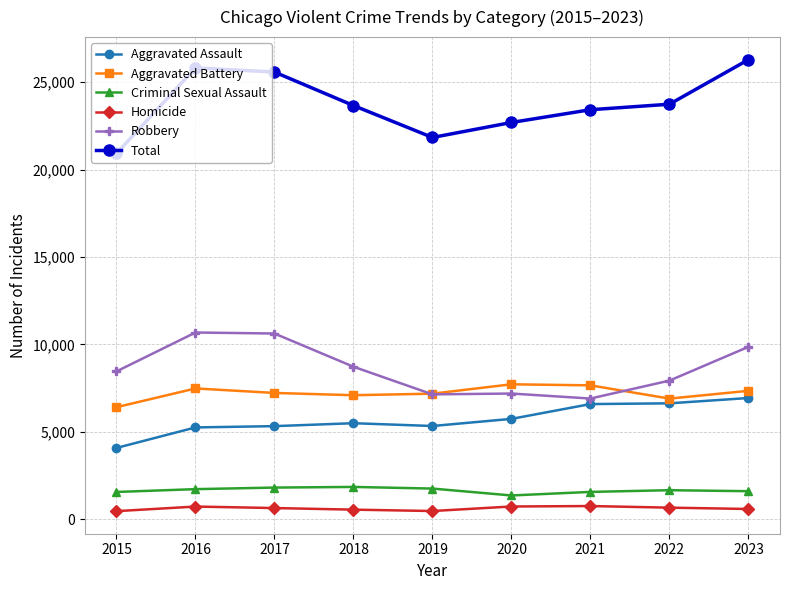

Read the Homicide value at 2016.

715